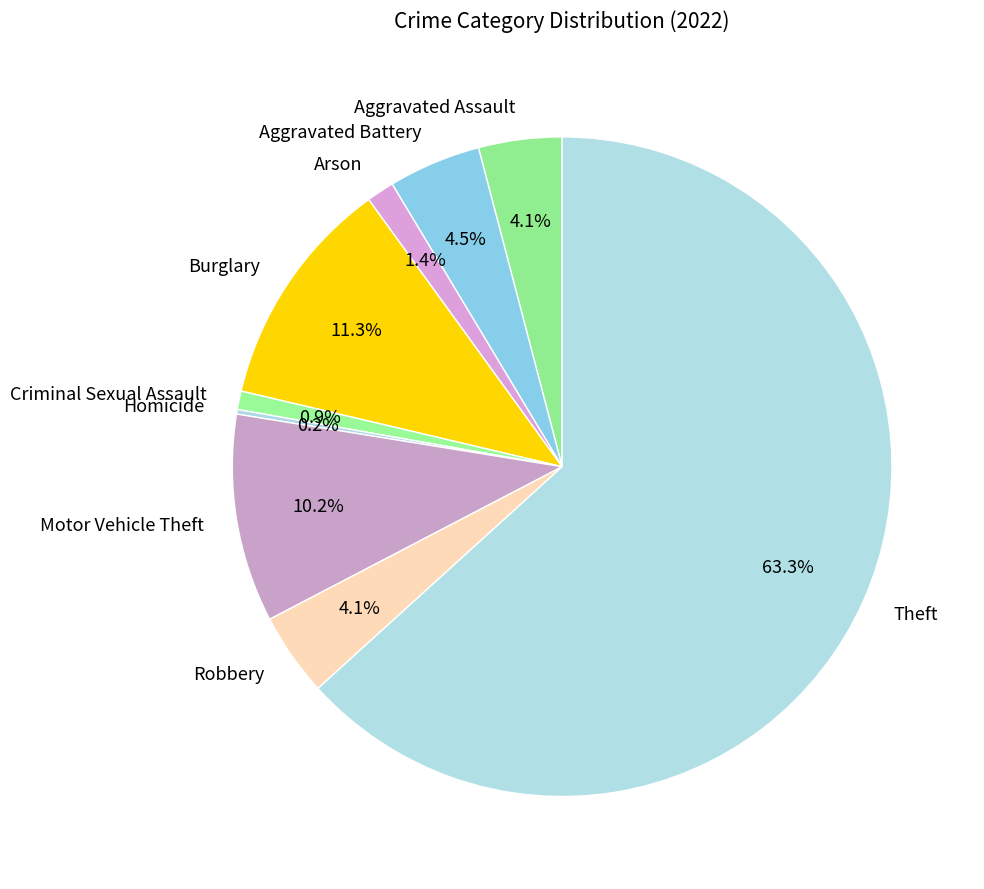

What percentage is the Arson slice, to the nearest percent?

1%